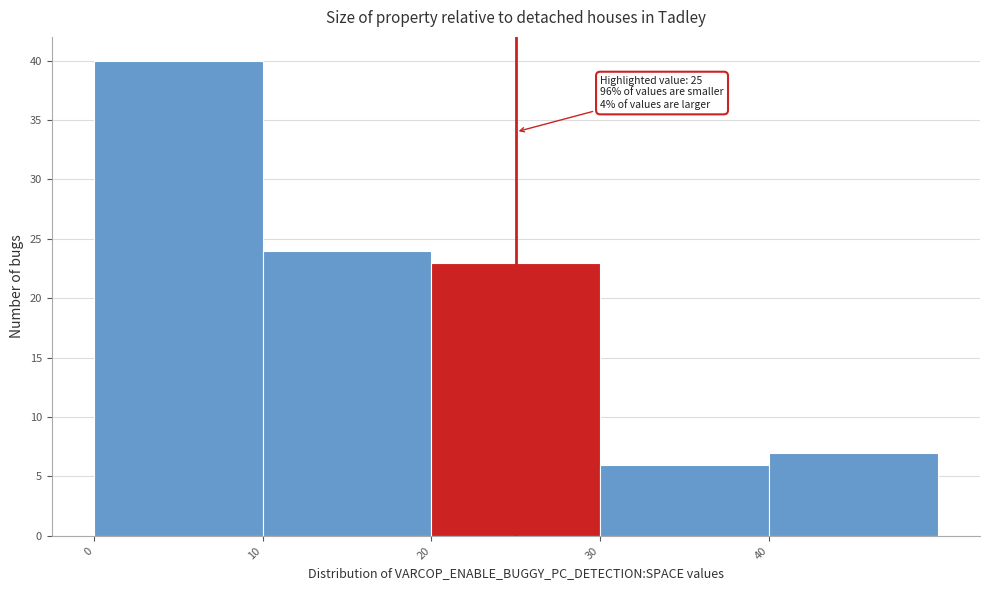

Which range on the x-axis has the tallest bar?

0 to 10